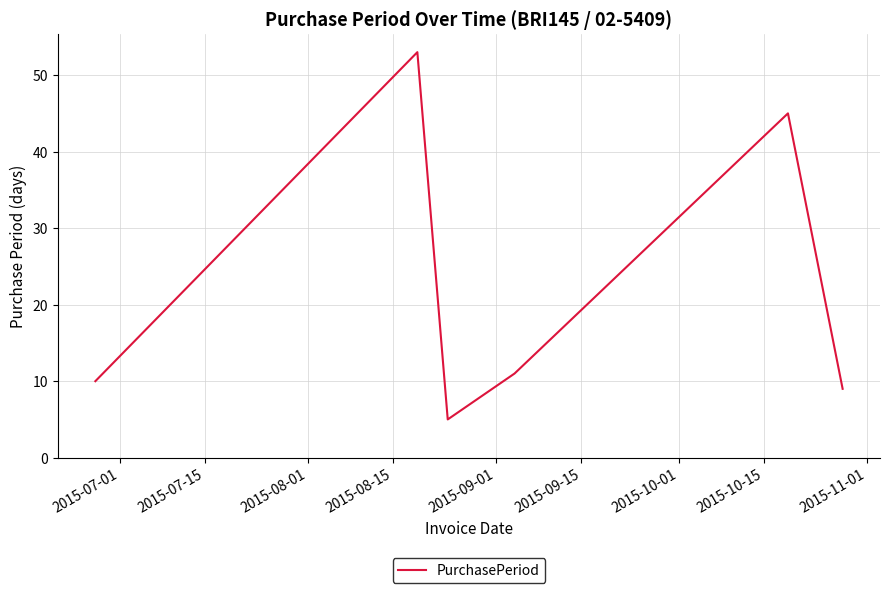

How many values are below 11?

3